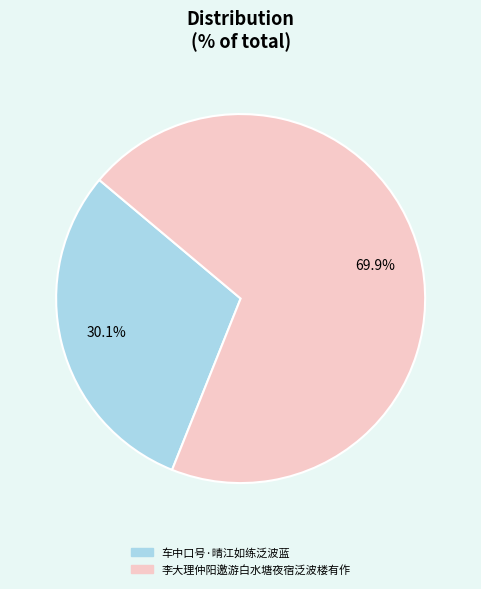

Which has a higher value, 李大理仲阳邀游白水塘夜宿泛波楼有作 or 车中口号·晴江如练泛波蓝?

李大理仲阳邀游白水塘夜宿泛波楼有作